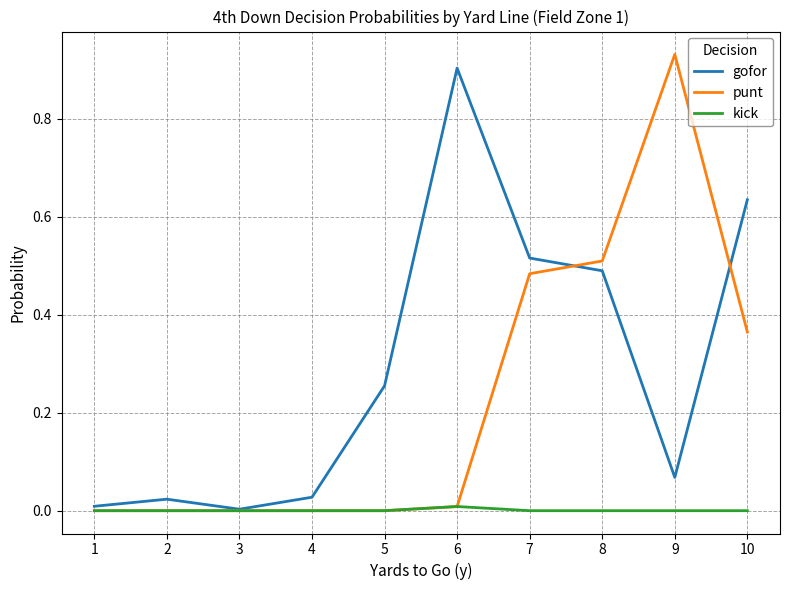

Which category has the highest value in the gofor series?

6